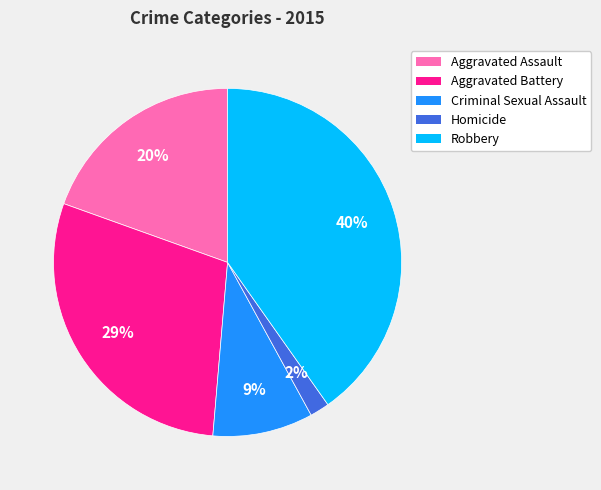

The Aggravated Battery slice represents 29% of the pie. True or false?

True